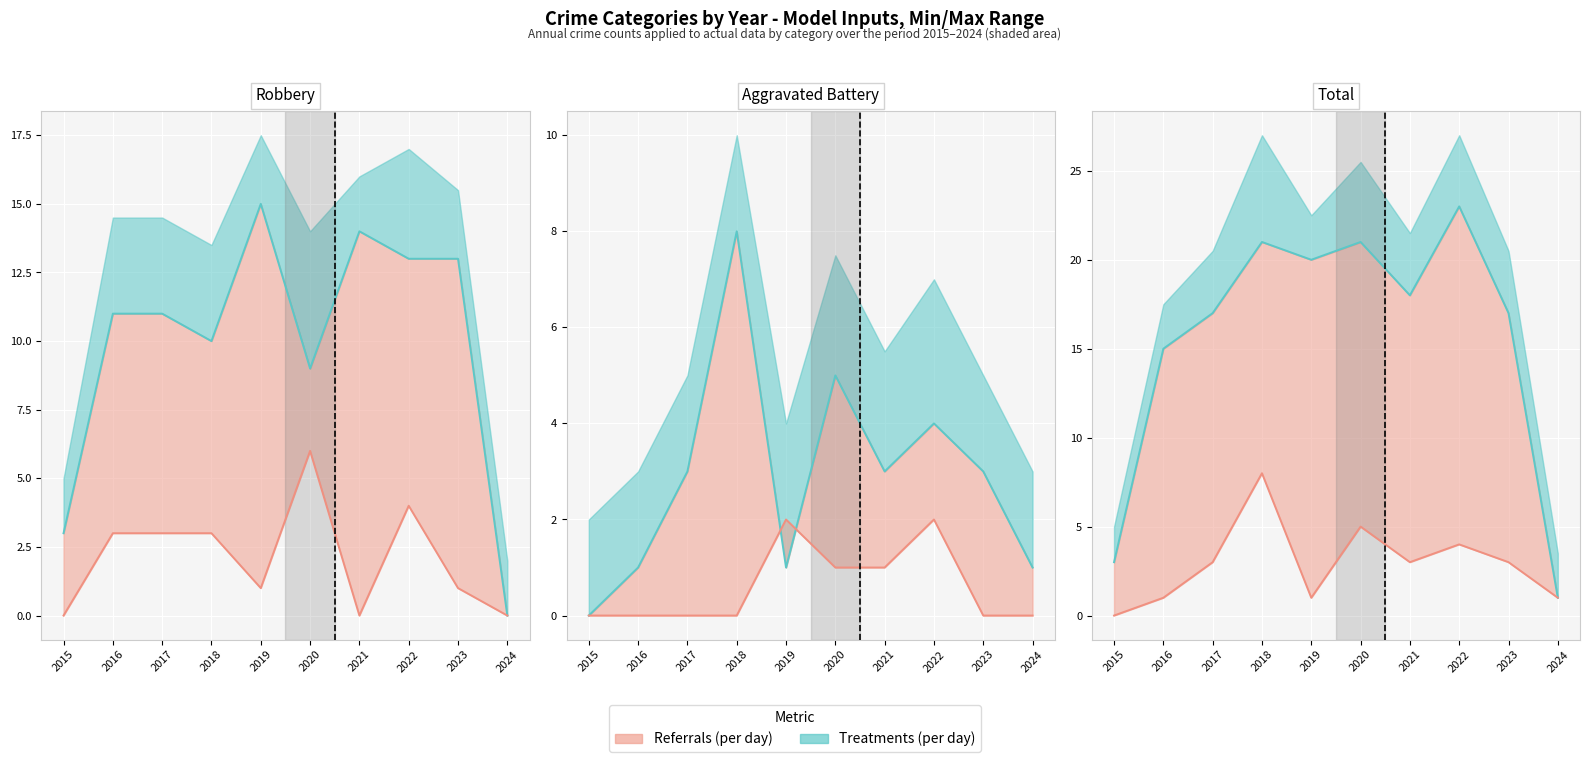

What is the approximate value of Criminal Sexual Assault at 2020?

1